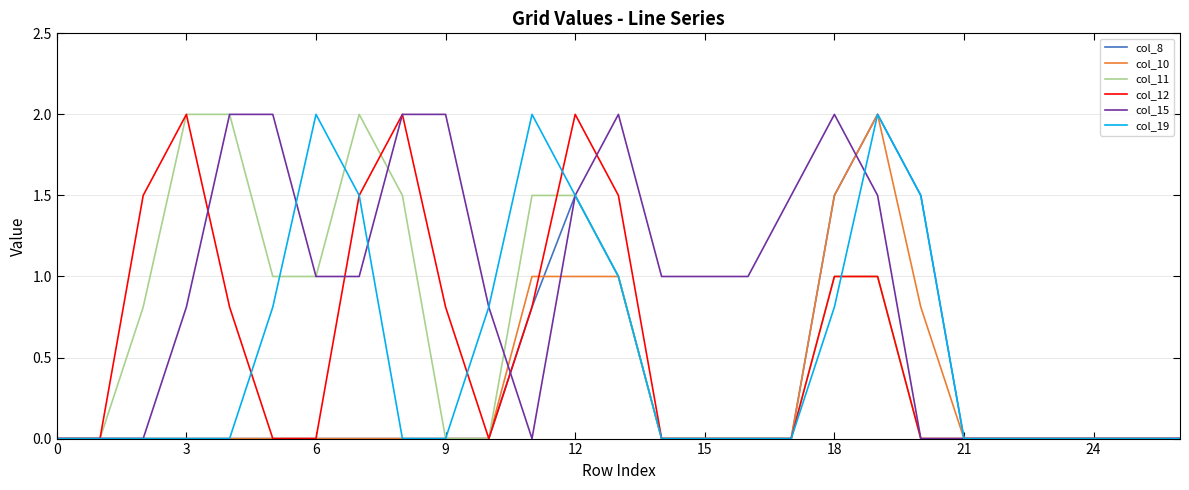

What is the greatest value displayed?

2.0